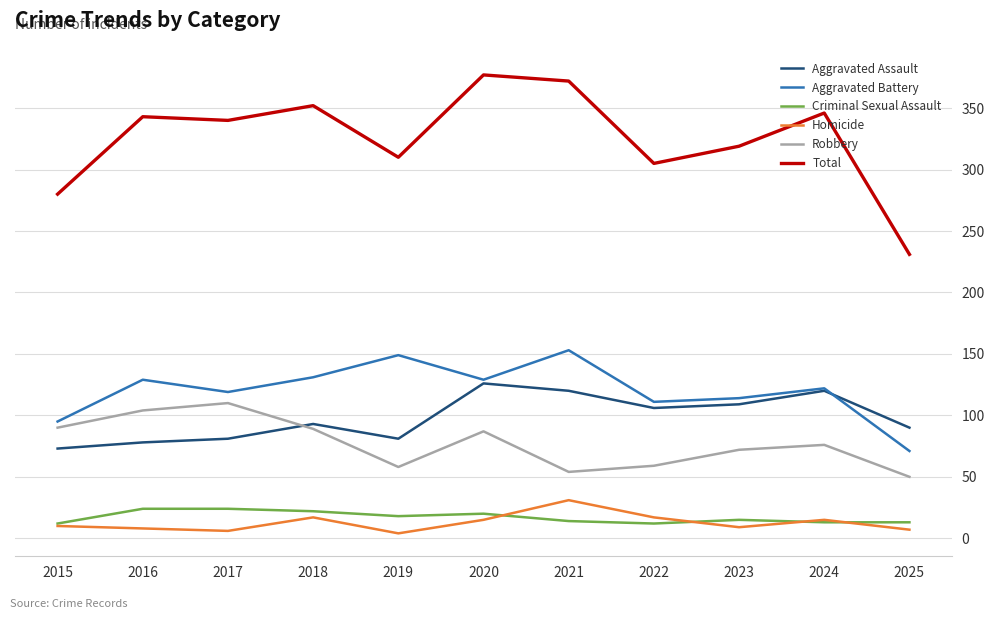

Rank the series by their maximum value, from highest to lowest.

Total, Aggravated Battery, Aggravated Assault, Robbery, Homicide, Criminal Sexual Assault